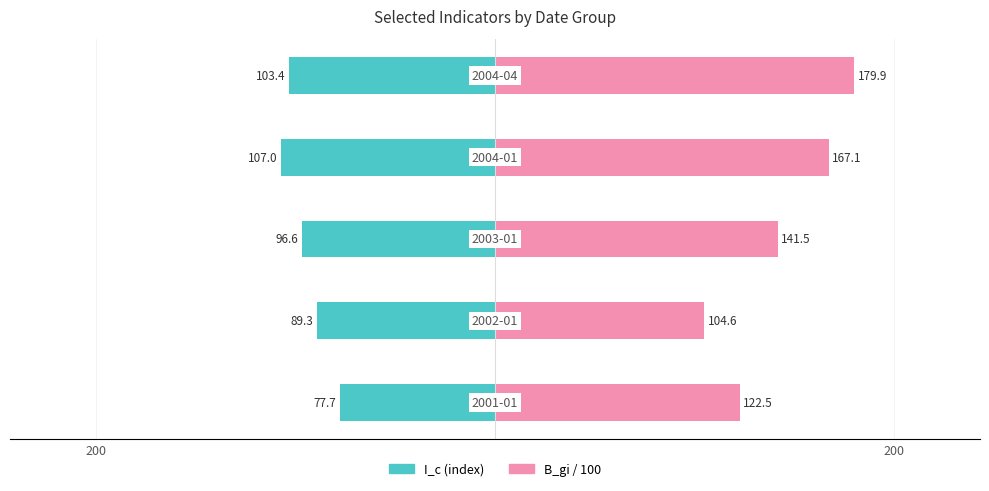

Reading left to right, extract all data points from this chart.

I_c: -77.7	-89.3	-96.6	-107.0	-103.4
B_gi / 100: 122.5	104.6	141.5	167.1	179.9